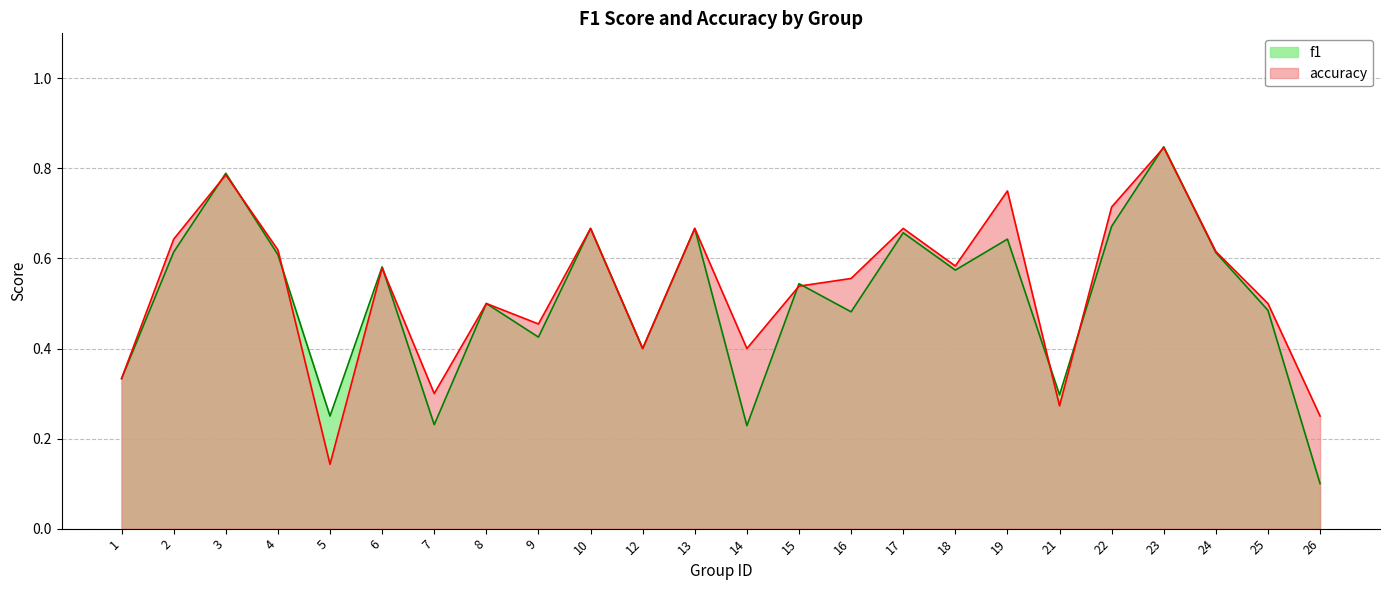

Rank the categories by accuracy value from lowest to highest.

5, 26, 21, 7, 1, 12, 14, 9, 8, 25, 15, 16, 6, 18, 24, 4, 2, 10, 13, 17, 22, 19, 3, 23